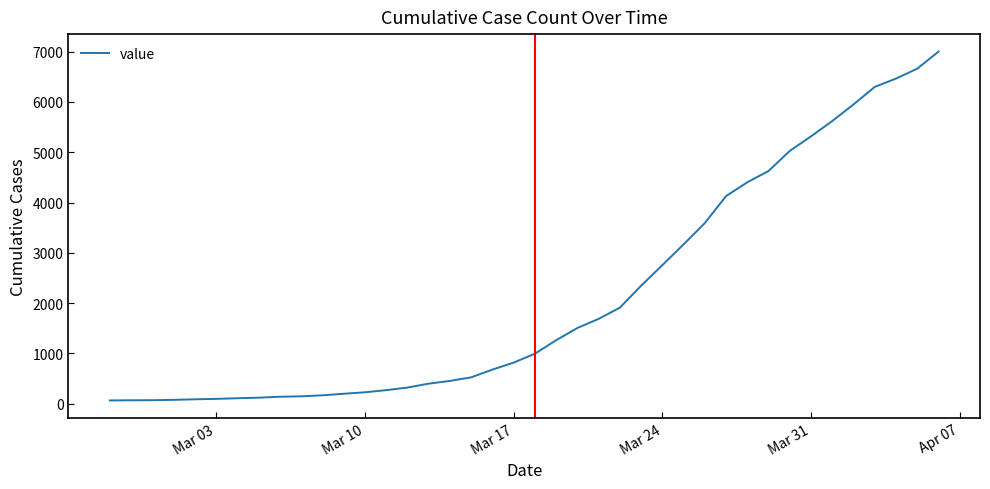

What is the difference between the maximum and minimum values?

6939